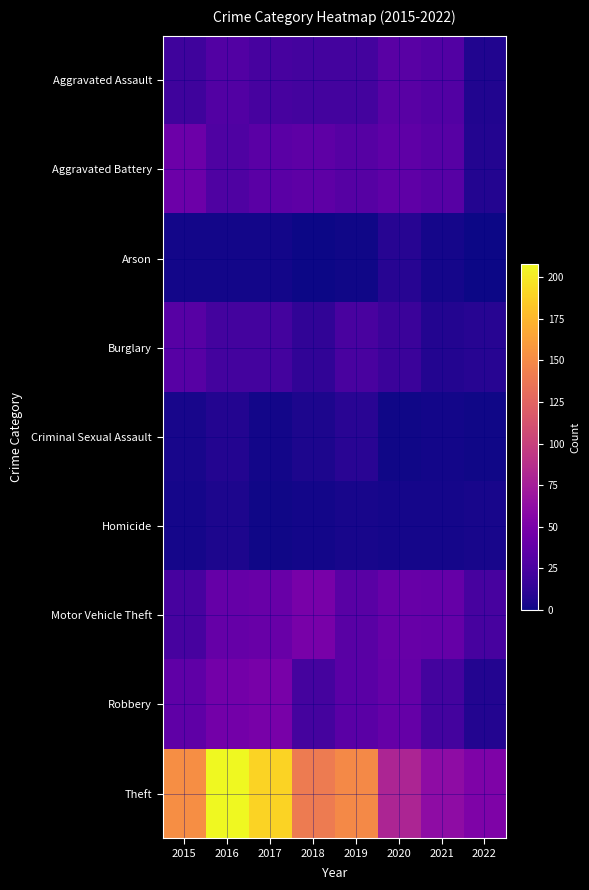

Reading right to left, transcribe all the data shown in this chart.

Aggravated Assault: 2022=7	2021=30	2020=33	2019=22	2018=22	2017=24	2016=30	2015=20
Aggravated Battery: 2022=8	2021=32	2020=36	2019=31	2018=35	2017=34	2016=28	2015=43
Arson: 2022=0	2021=3	2020=9	2019=1	2018=0	2017=2	2016=2	2015=2
Burglary: 2022=9	2021=8	2020=18	2019=25	2018=13	2017=22	2016=22	2015=32
Criminal Sexual Assault: 2022=1	2021=2	2020=1	2019=10	2018=5	2017=2	2016=8	2015=4
Homicide: 2022=4	2021=3	2020=3	2019=4	2018=2	2017=1	2016=5	2015=3
Motor Vehicle Theft: 2022=24	2021=39	2020=40	2019=33	2018=49	2017=41	2016=39	2015=24
Robbery: 2022=8	2021=22	2020=39	2019=34	2018=23	2017=49	2016=47	2015=36
Theft: 2022=52	2021=61	2020=80	2019=149	2018=140	2017=190	2016=208	2015=152